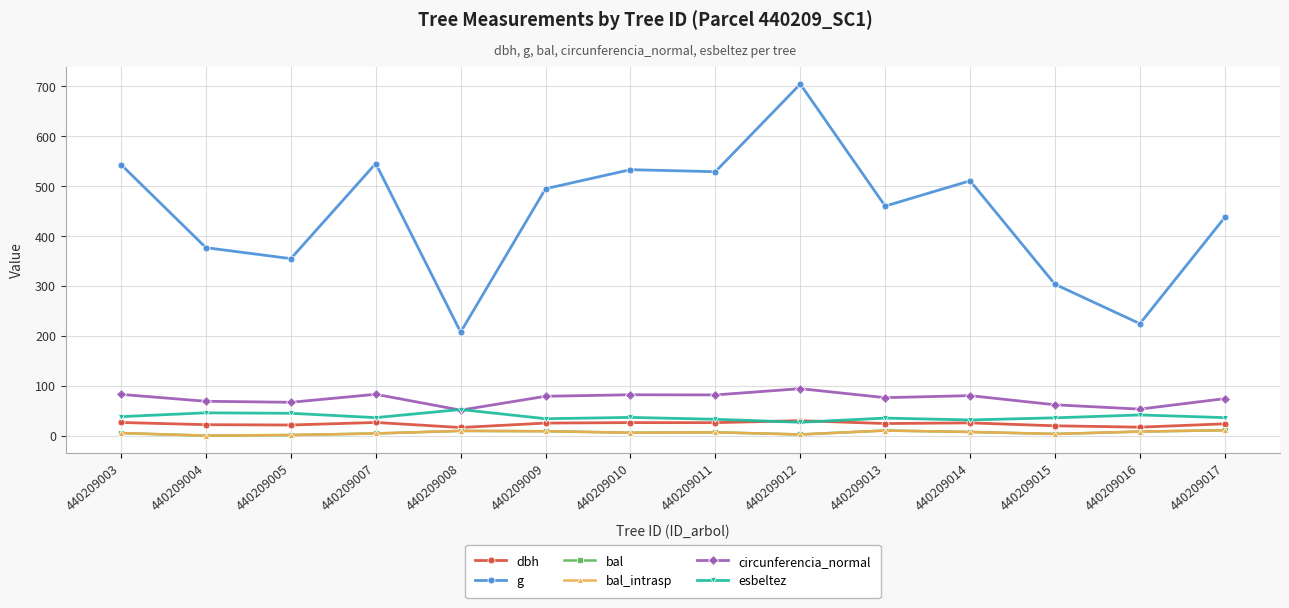

Is this an area chart (filled region under the line)?

No